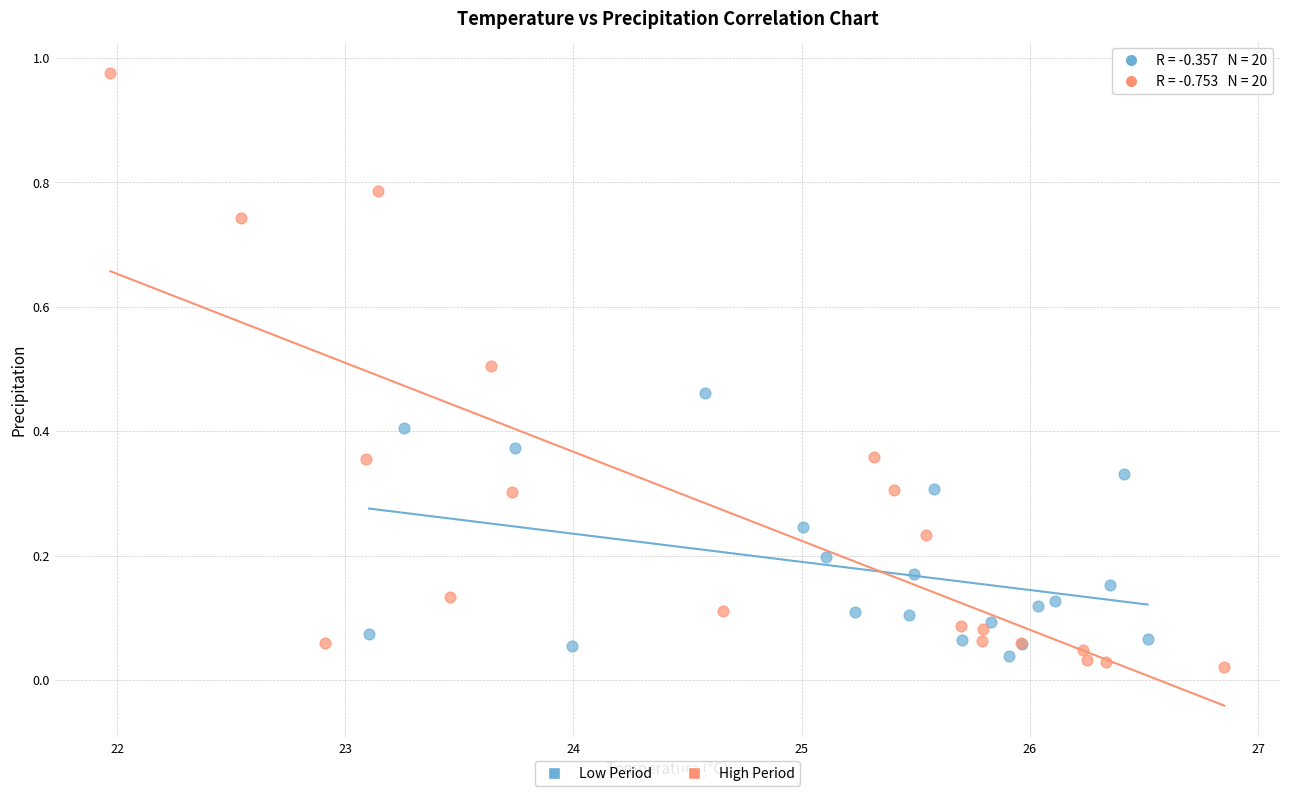

Which series contains the highest Y value?

High Period